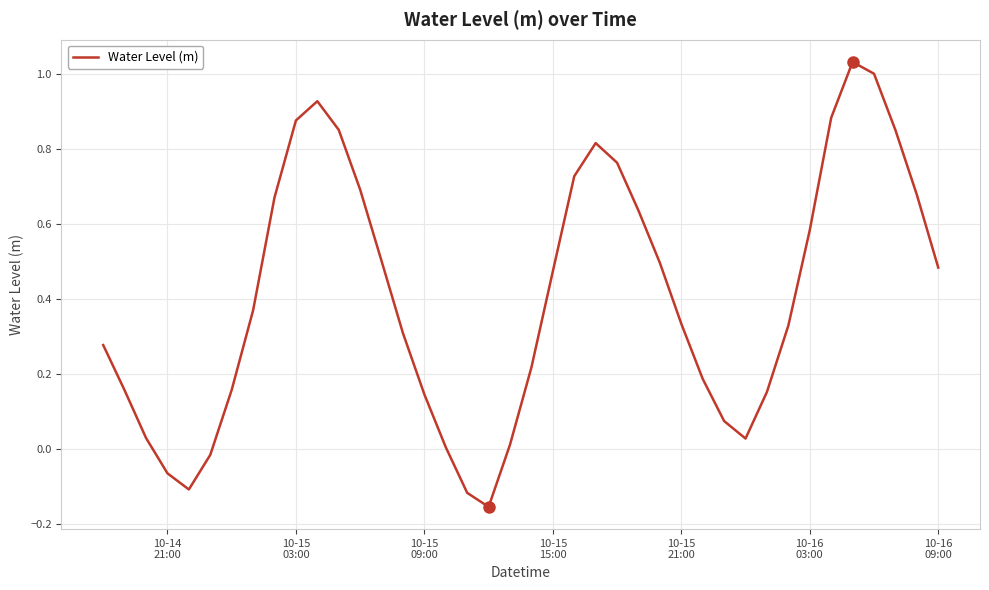

What is the difference between the maximum and minimum values?

1.2